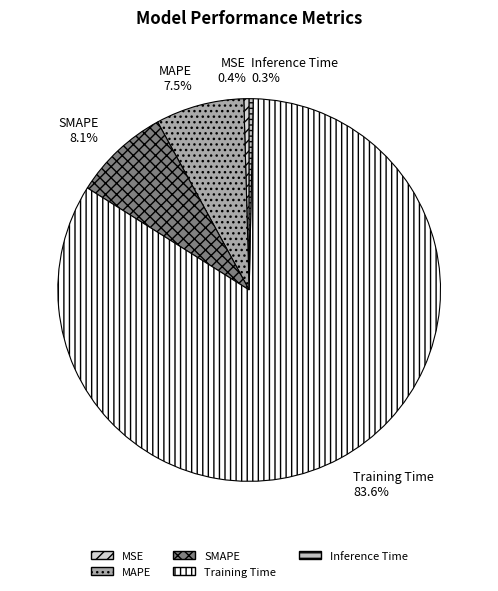

True or false: SMAPE accounts for 16% of the total.

False